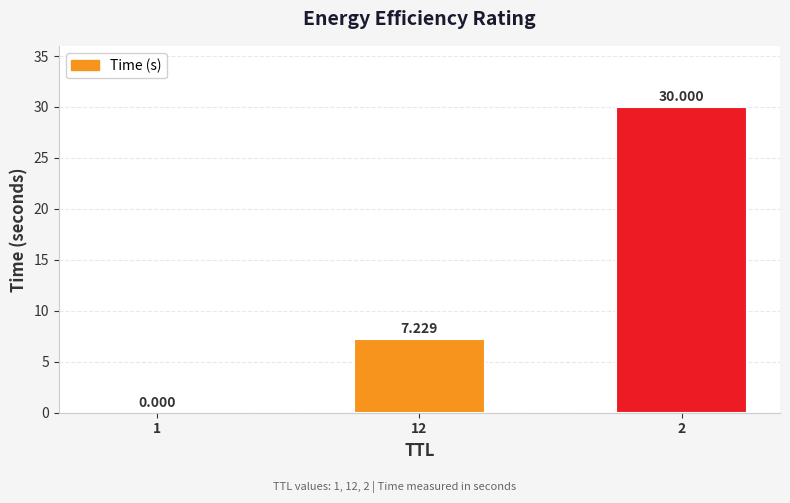

What is the ratio of the value at 12 to the value at 2?

0.2